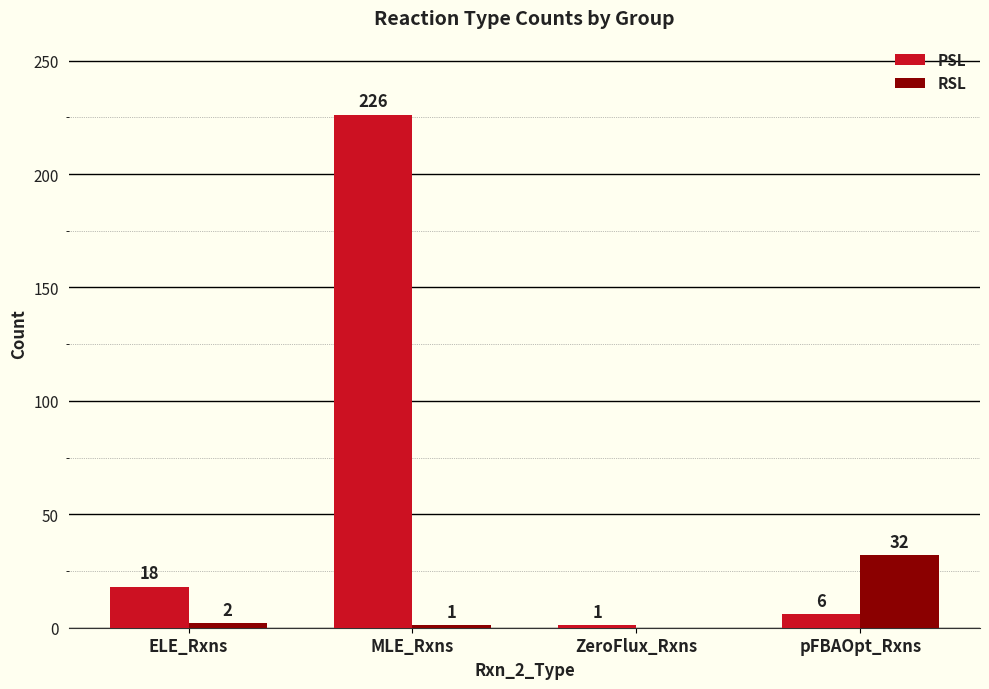

Are the bars horizontal?

No